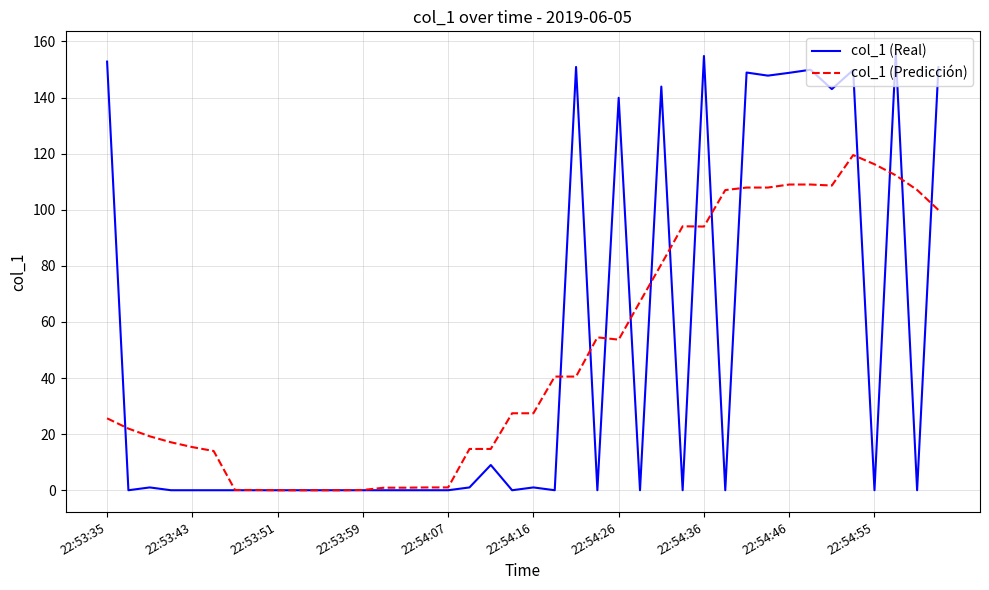

What is the maximum value for col_1 (Real)?

155.8